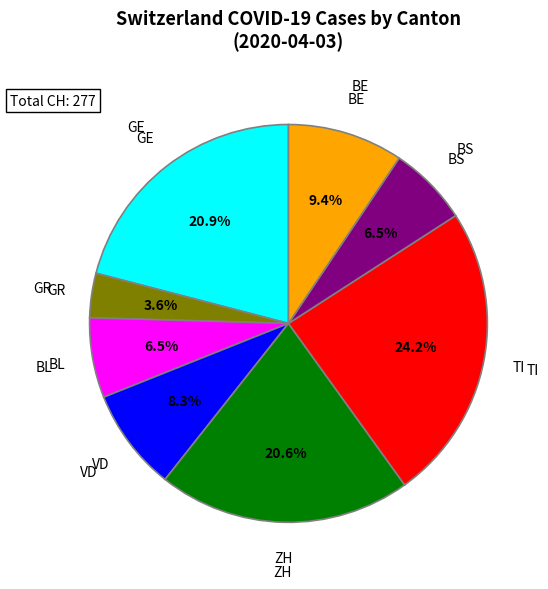

Approximately how many times larger is the value at BL compared to BS?

1.0